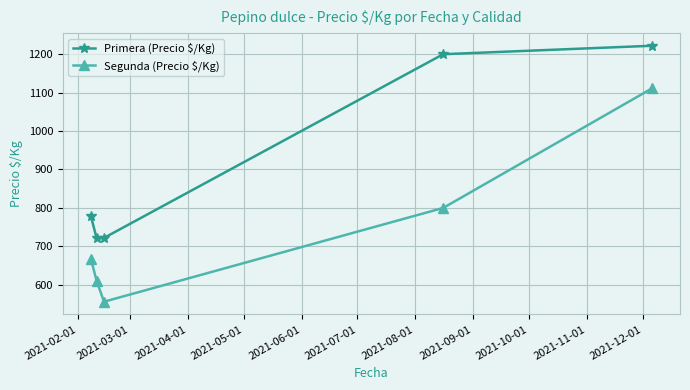

What is the maximum value for Primera (Precio $/Kg)?

1222